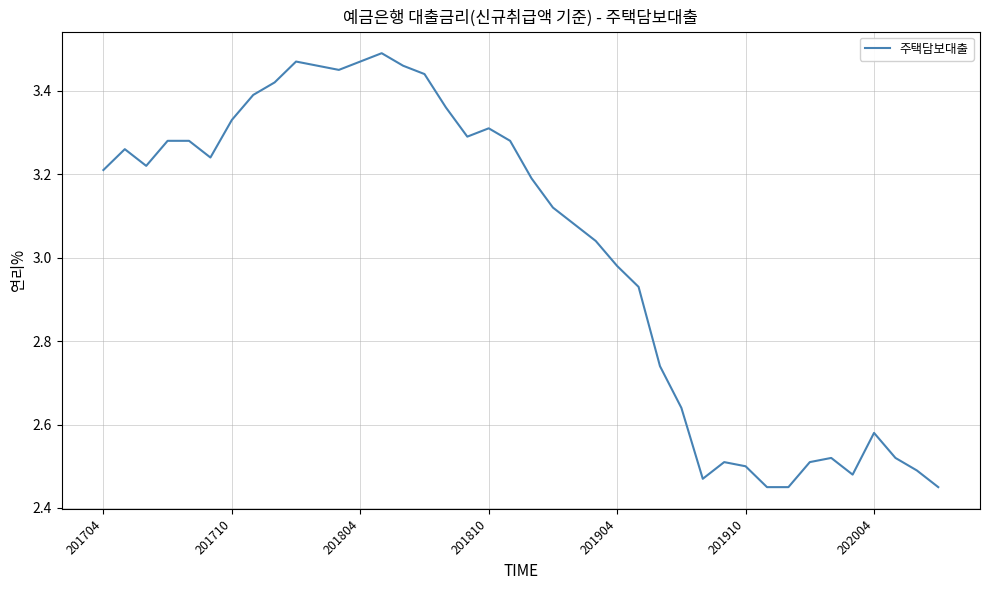

What is the difference between the maximum and minimum values?

1.0